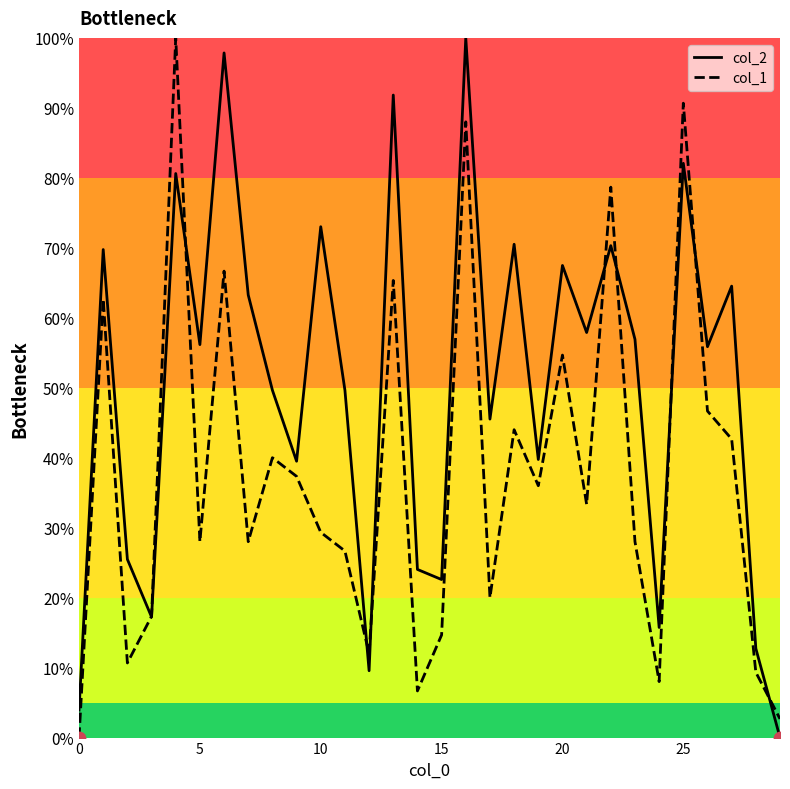

Which series has the largest total across all categories?

col_2